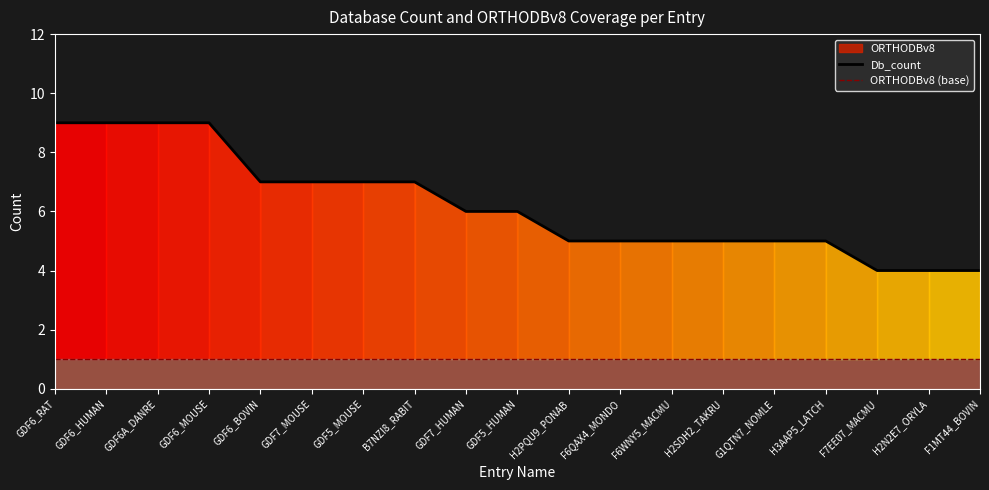

What is the label of the 16th point from the left?

H3AAP5_LATCH